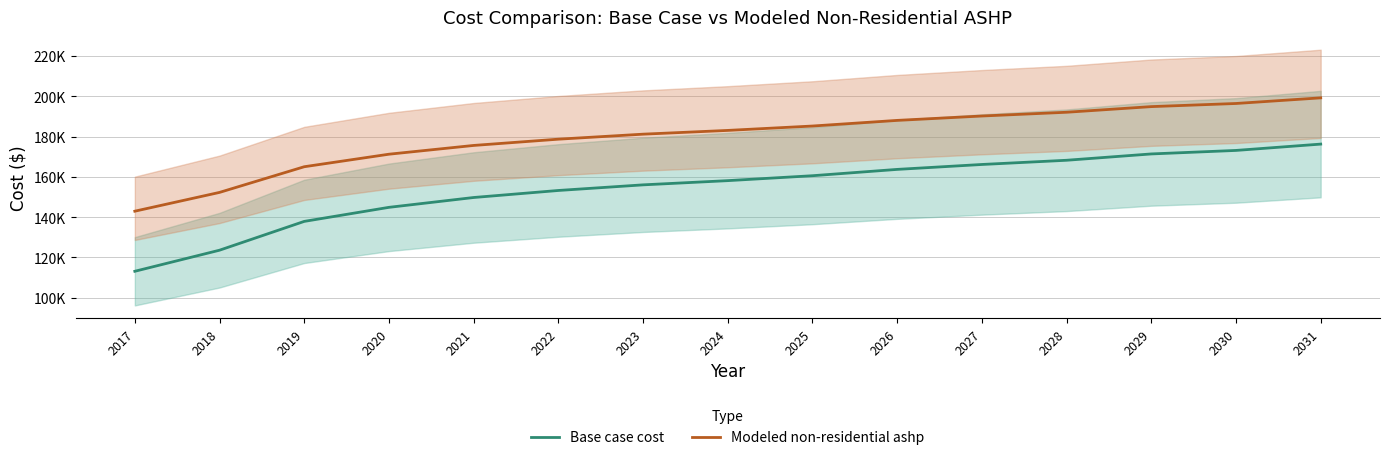

Reading left to right, what are all the values shown in this chart?

Base case cost: 2017=113087.5	2018=123554.3	2019=137858.9	2020=144836.8	2021=149721.3	2022=153210.2	2023=156001.3	2024=158094.7	2025=160537.0	2026=163677.0	2027=166119.2	2028=168212.6	2029=171352.6	2030=173097.1	2031=176237.1
Modeled non-residential ashp: 2017=142923.5	2018=152251.3	2019=164999.4	2020=171218.0	2021=175571.0	2022=178680.3	2023=181167.7	2024=183033.3	2025=185209.8	2026=188008.2	2027=190184.7	2028=192050.3	2029=194848.6	2030=196403.3	2031=199201.6